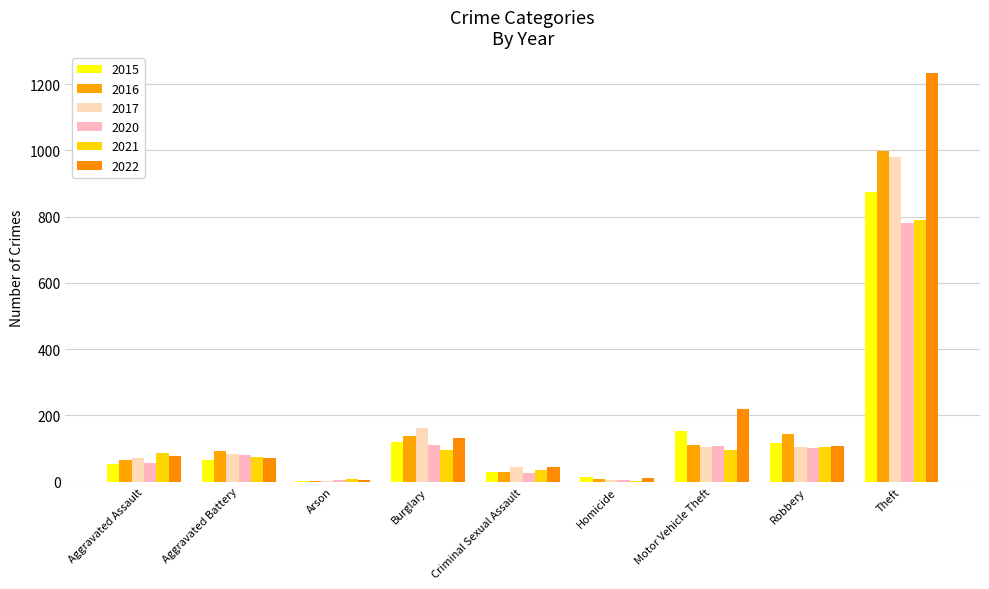

Is the value of 2017 at Aggravated Battery greater than the value of 2021 at Homicide?

Yes